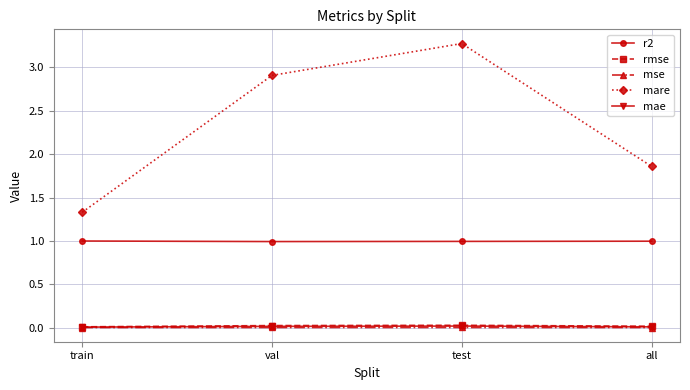

True or false: rmse and mae intersect in this chart.

False